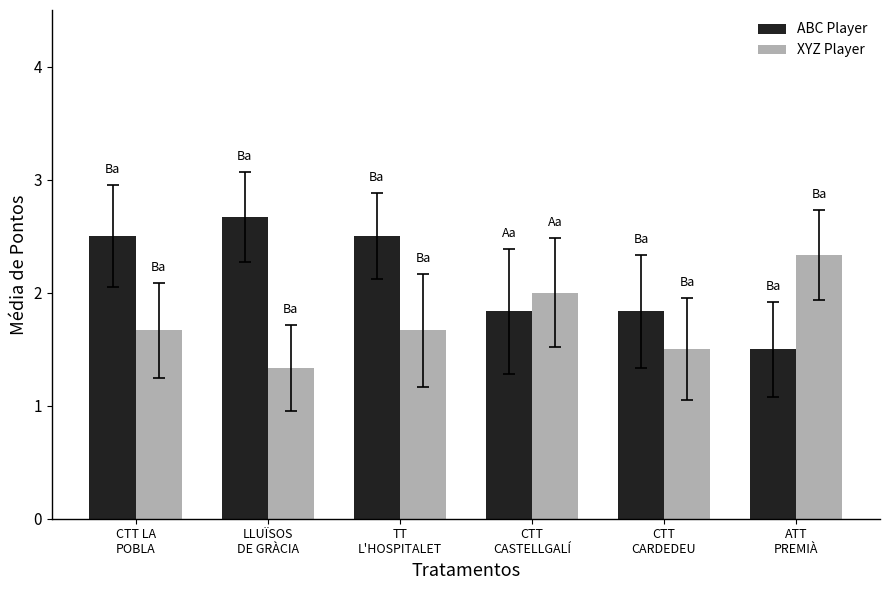

The ABC Player series shows 2.6 at CTT
CARDEDEU. True or false?

False